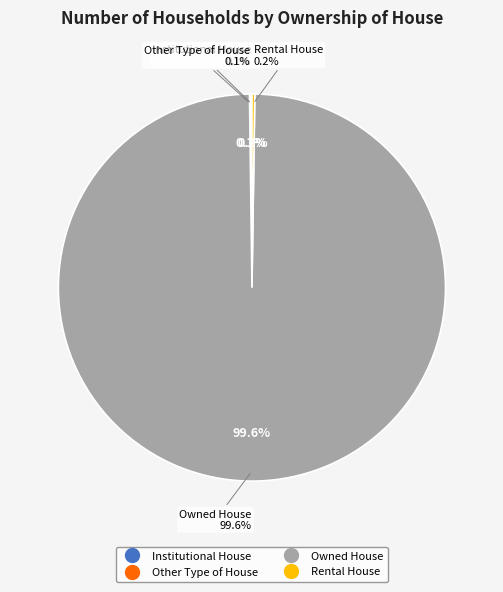

Is there a majority slice in this chart?

Yes